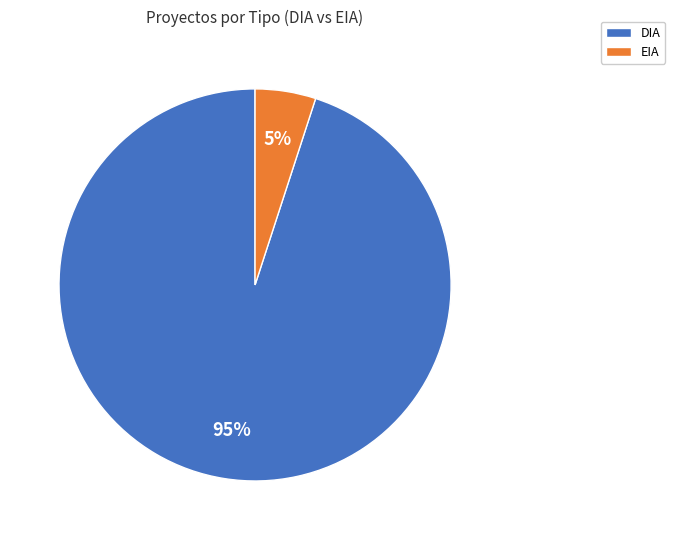

To the nearest percent, what percentage of the pie is DIA?

95%